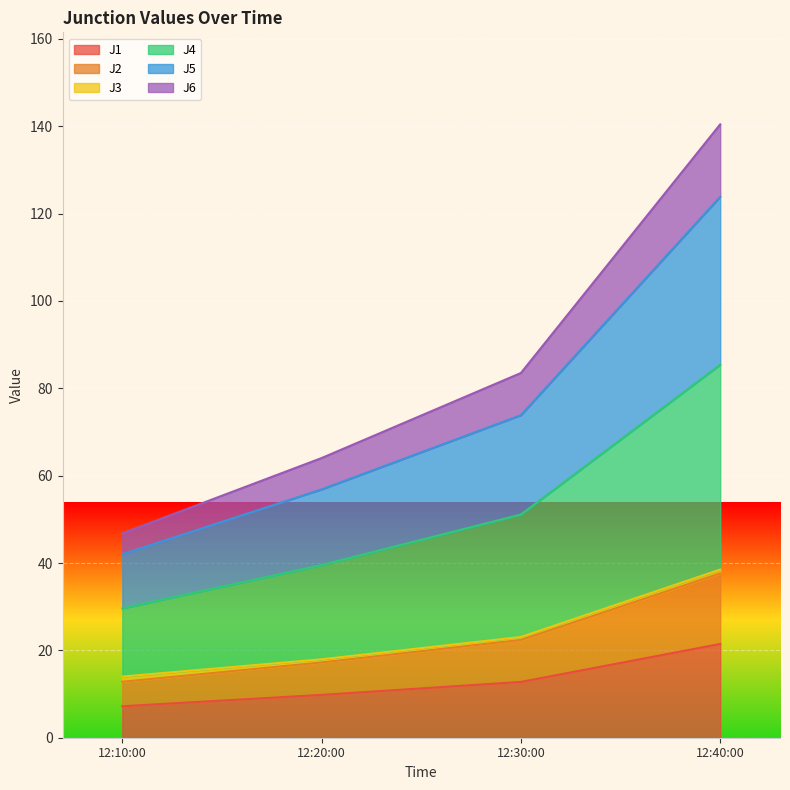

At which category is the sum across all series the highest?

12:40:00